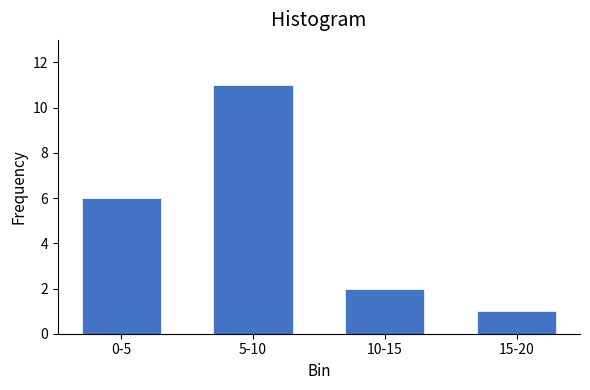

Reading right to left, list all the values displayed in this chart.

1	2	11	6